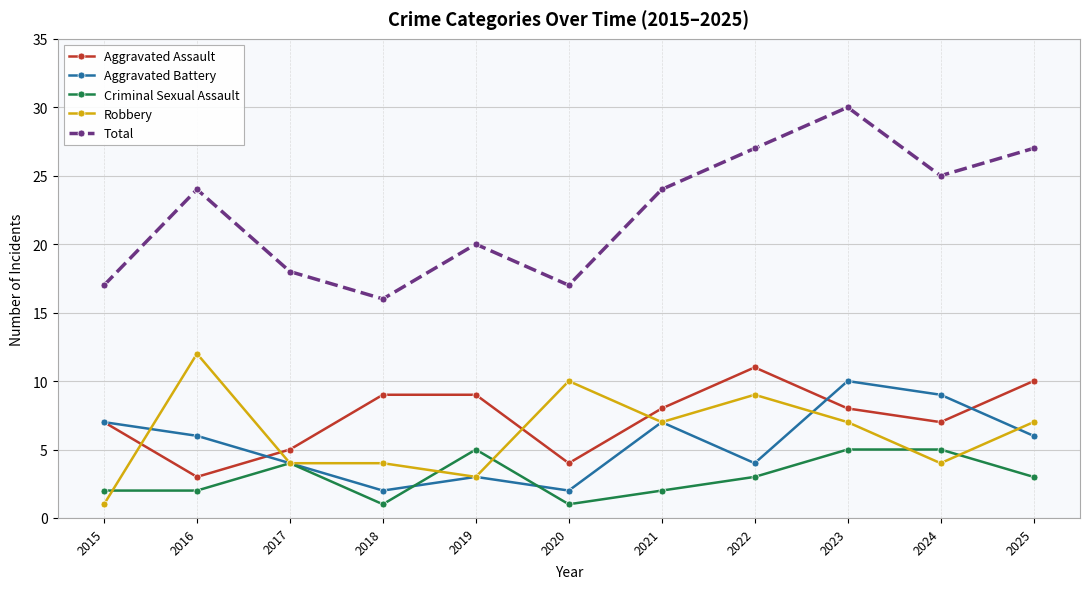

What is the maximum value shown in the chart?

30